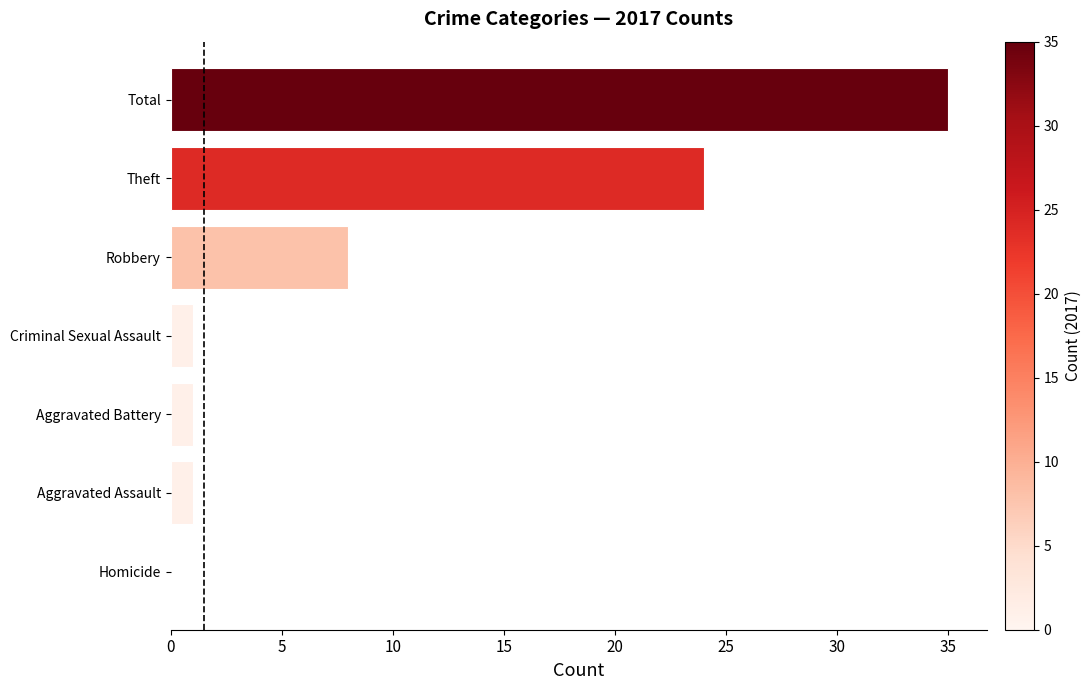

Approximately how many times larger is the value at Theft compared to Total?

0.7